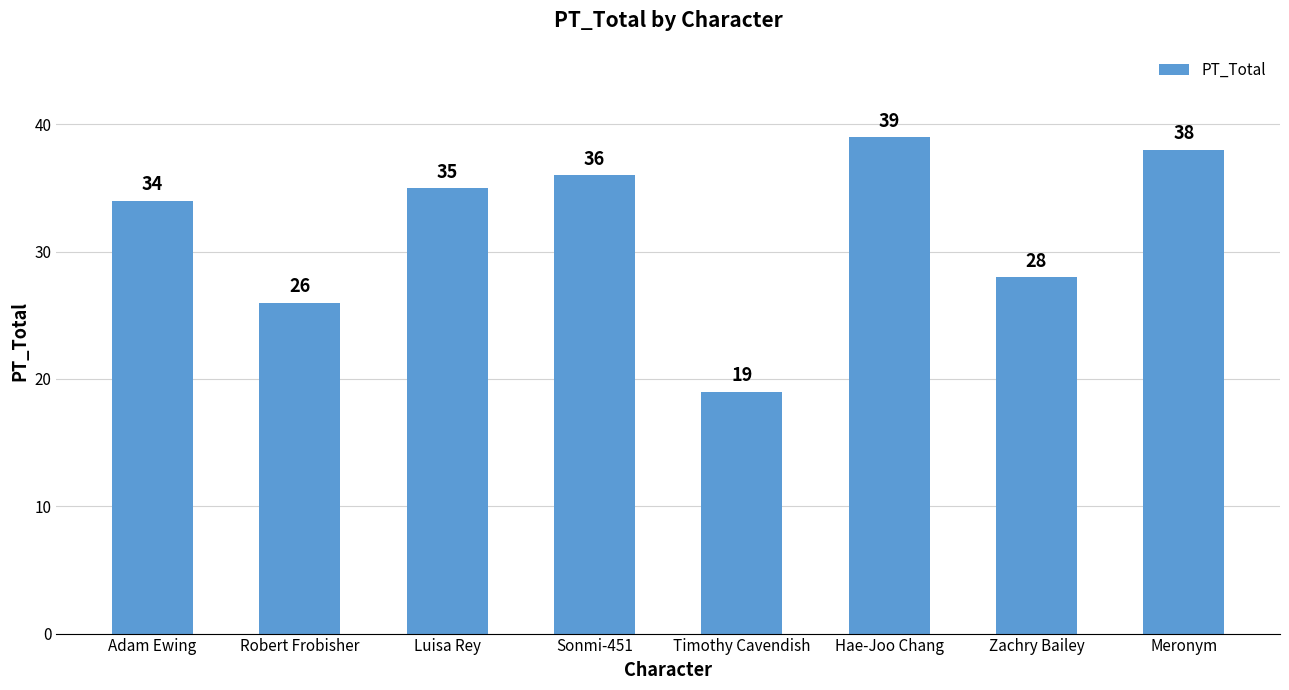

Does the chart contain stacked bars?

No